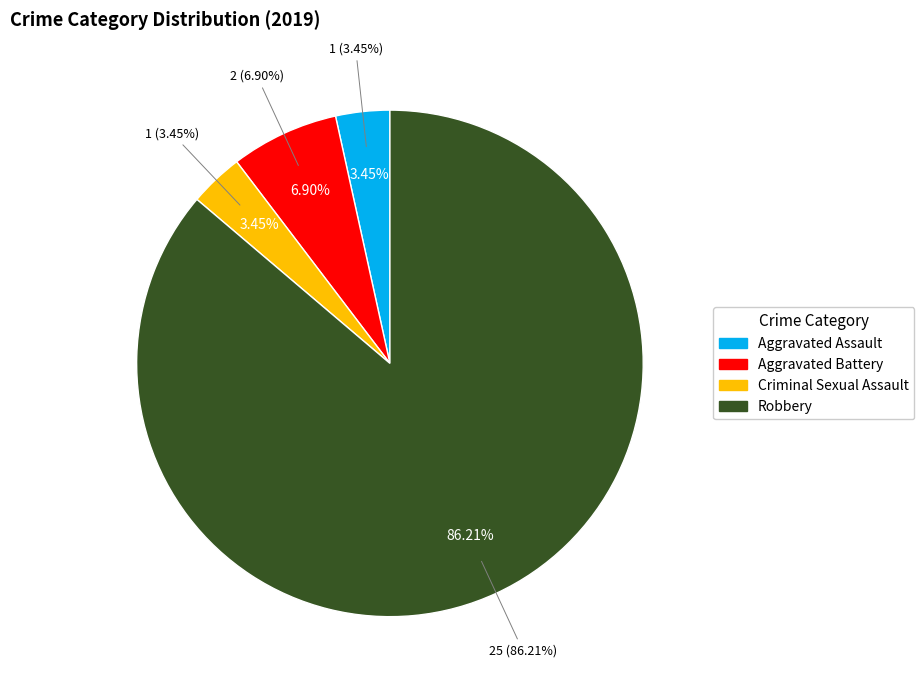

Which slice is the smallest?

Aggravated Assault